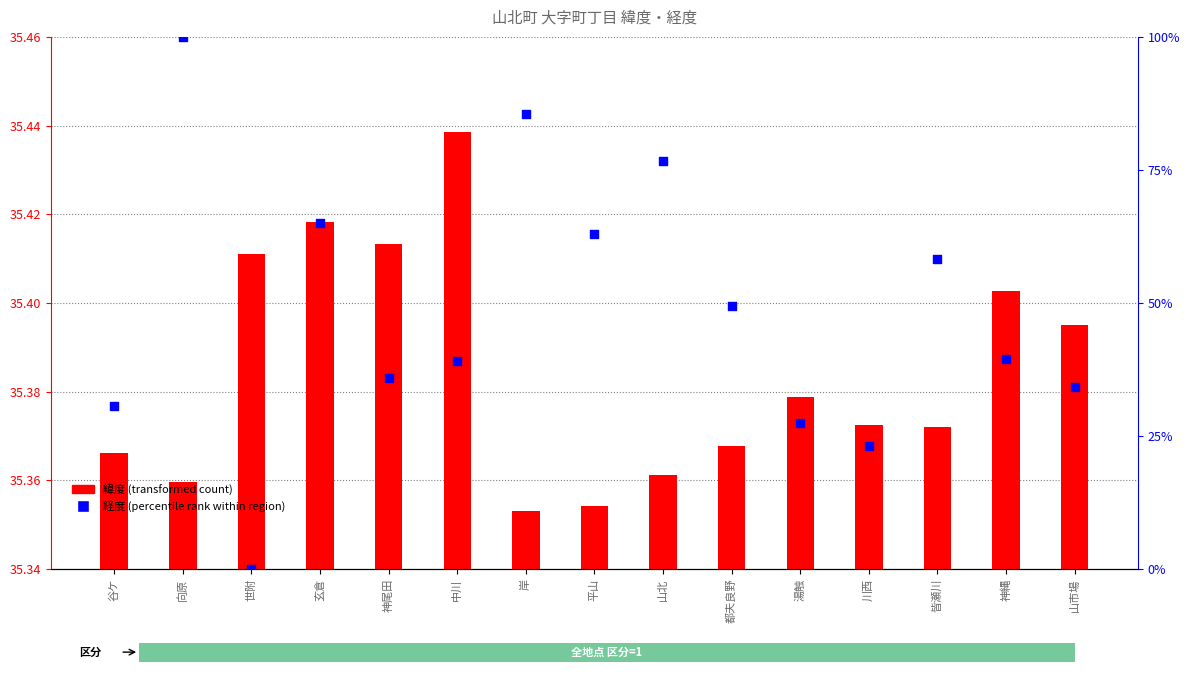

At how many categories does at least one series exceed 92?

1